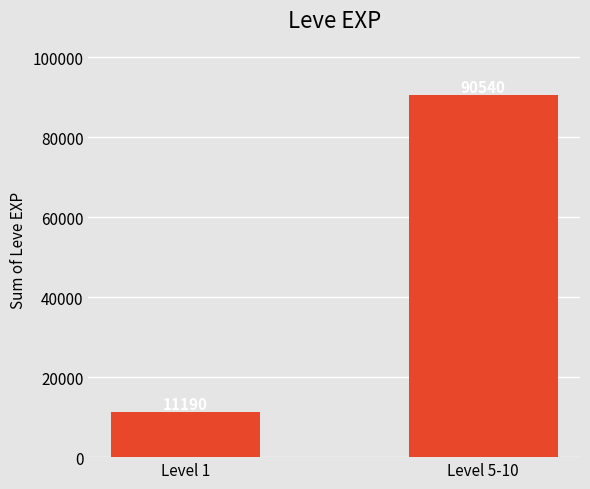

Where is the data nearest to the value 50865?

Level 1